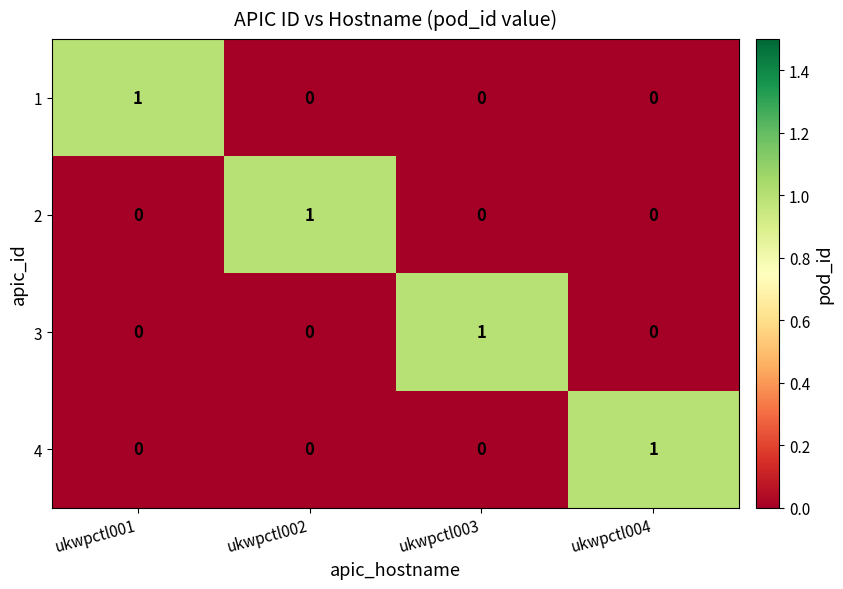

Count the 4 values in the range 0 to 1.

4